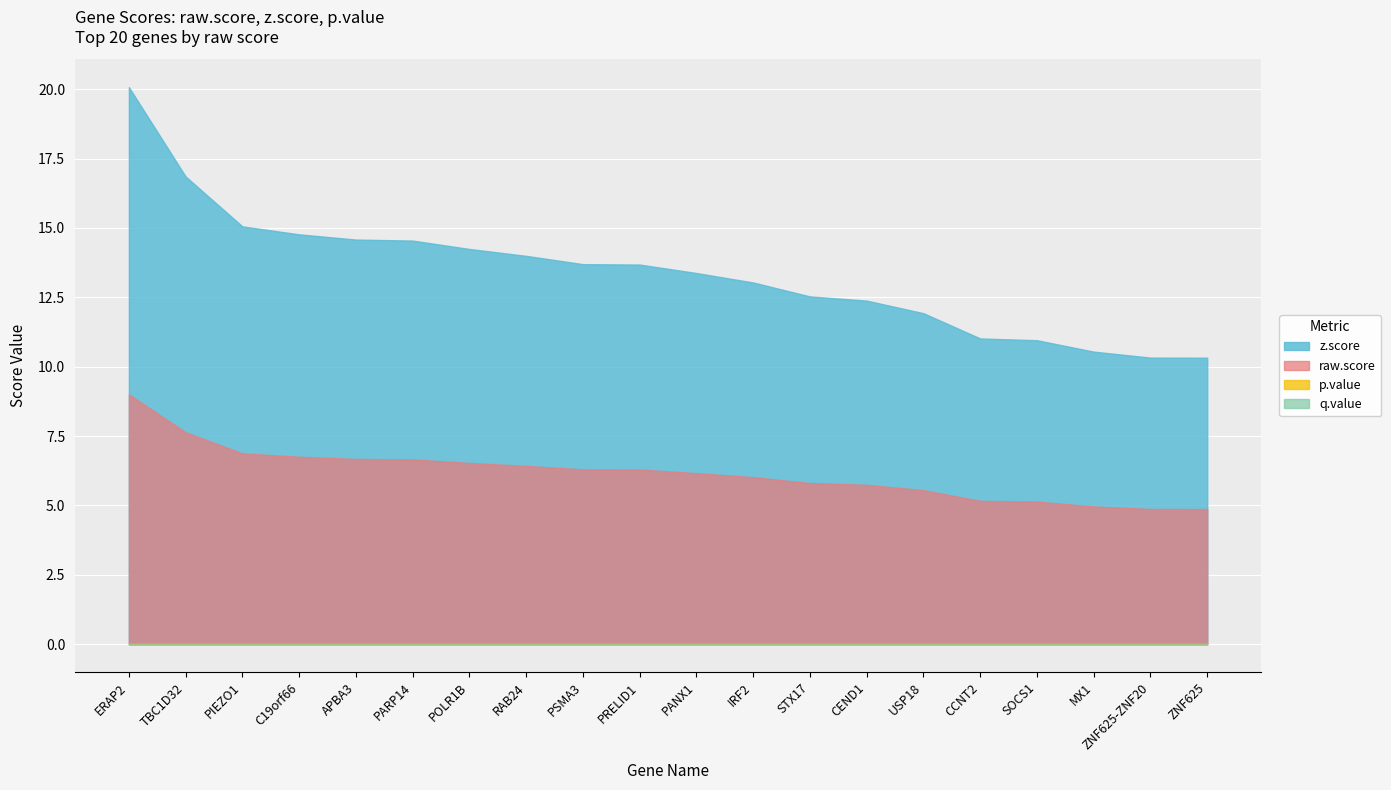

Reading left to right, list all the values displayed in this chart.

raw.score: ERAP2=9.0	TBC1D32=7.6	PIEZO1=6.9	C19orf66=6.8	APBA3=6.7	PARP14=6.7	POLR1B=6.5	RAB24=6.4	PSMA3=6.3	PRELID1=6.3	PANX1=6.2	IRF2=6.0	STX17=5.8	CEND1=5.7	USP18=5.6	CCNT2=5.2	SOCS1=5.1	MX1=5.0	ZNF625-ZNF20=4.9	ZNF625=4.9
z.score: ERAP2=20.1	TBC1D32=16.9	PIEZO1=15.1	C19orf66=14.8	APBA3=14.6	PARP14=14.5	POLR1B=14.2	RAB24=14.0	PSMA3=13.7	PRELID1=13.7	PANX1=13.4	IRF2=13.0	STX17=12.5	CEND1=12.4	USP18=11.9	CCNT2=11.0	SOCS1=11.0	MX1=10.5	ZNF625-ZNF20=10.3	ZNF625=10.3
p.value: ERAP2=0.0	TBC1D32=0.0	PIEZO1=0.0	C19orf66=0.0	APBA3=0.0	PARP14=0.0	POLR1B=0.0	RAB24=0.0	PSMA3=0.0	PRELID1=0.0	PANX1=0.0	IRF2=0.0	STX17=0.0	CEND1=0.0	USP18=0.0	CCNT2=0.0	SOCS1=0.0	MX1=0.0	ZNF625-ZNF20=0.0	ZNF625=0.0
q.value: ERAP2=0.0	TBC1D32=0.0	PIEZO1=0.0	C19orf66=0.0	APBA3=0.0	PARP14=0.0	POLR1B=0.0	RAB24=0.0	PSMA3=0.0	PRELID1=0.0	PANX1=0.0	IRF2=0.0	STX17=0.0	CEND1=0.0	USP18=0.0	CCNT2=0.0	SOCS1=0.0	MX1=0.0	ZNF625-ZNF20=0.0	ZNF625=0.0